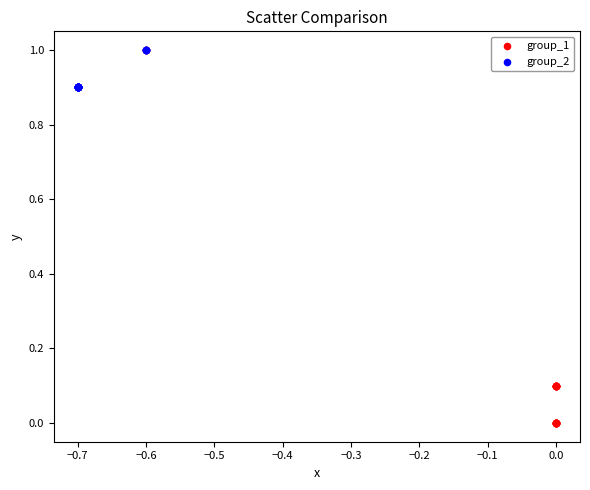

What are all the series names shown in the legend?

group_1, group_2